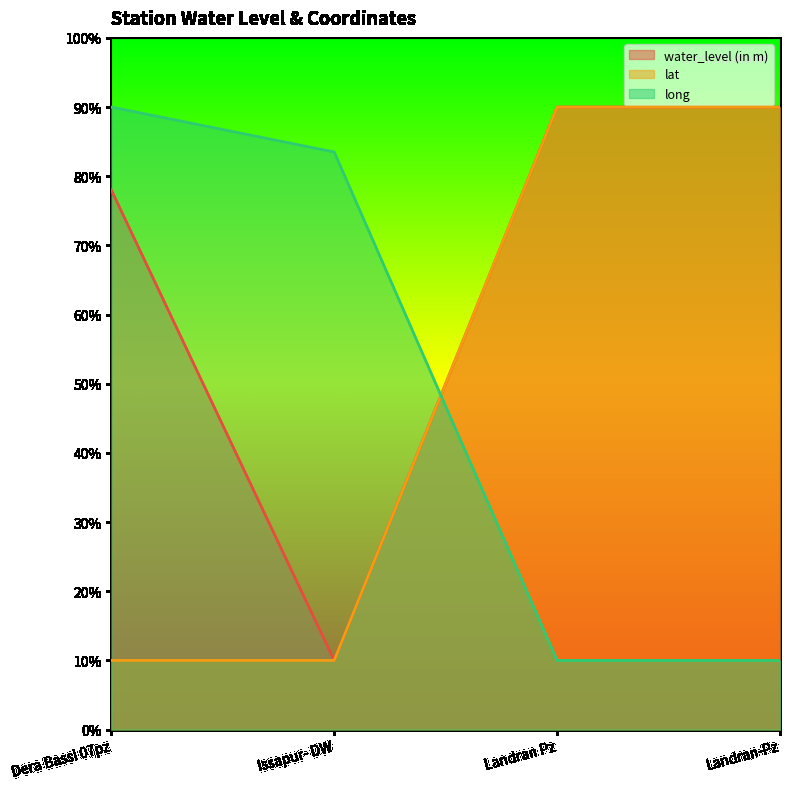

What is the difference between the water_level (in m) values at Landran-Pz and Dera Bassi 07pz?

12.0